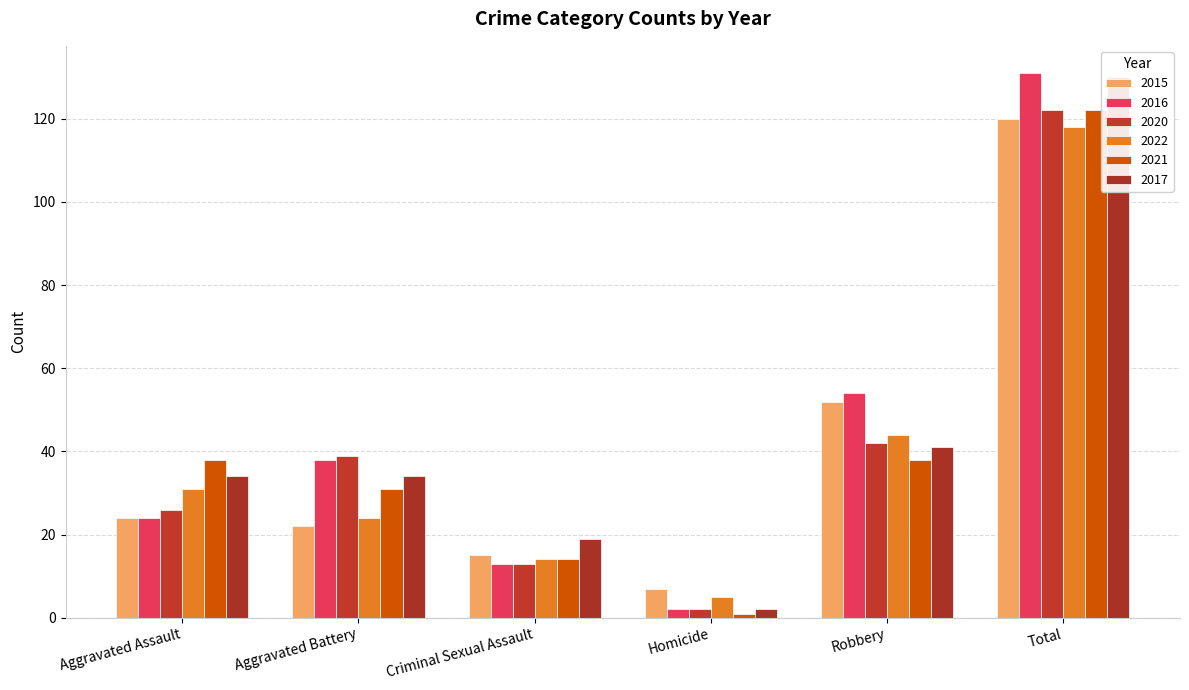

How many data points in 2021 are above 38?

1